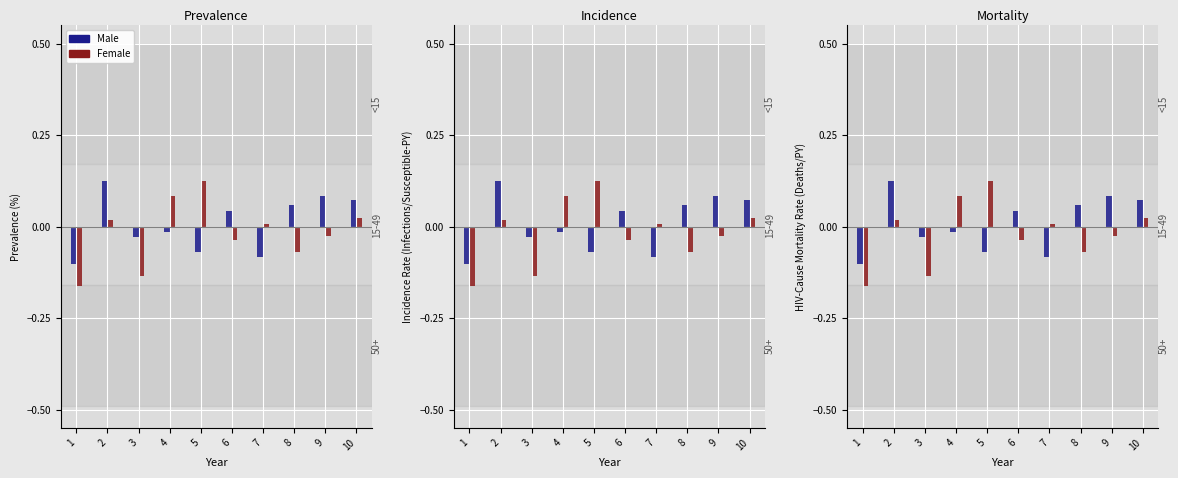

What is the smallest value displayed?

-0.2